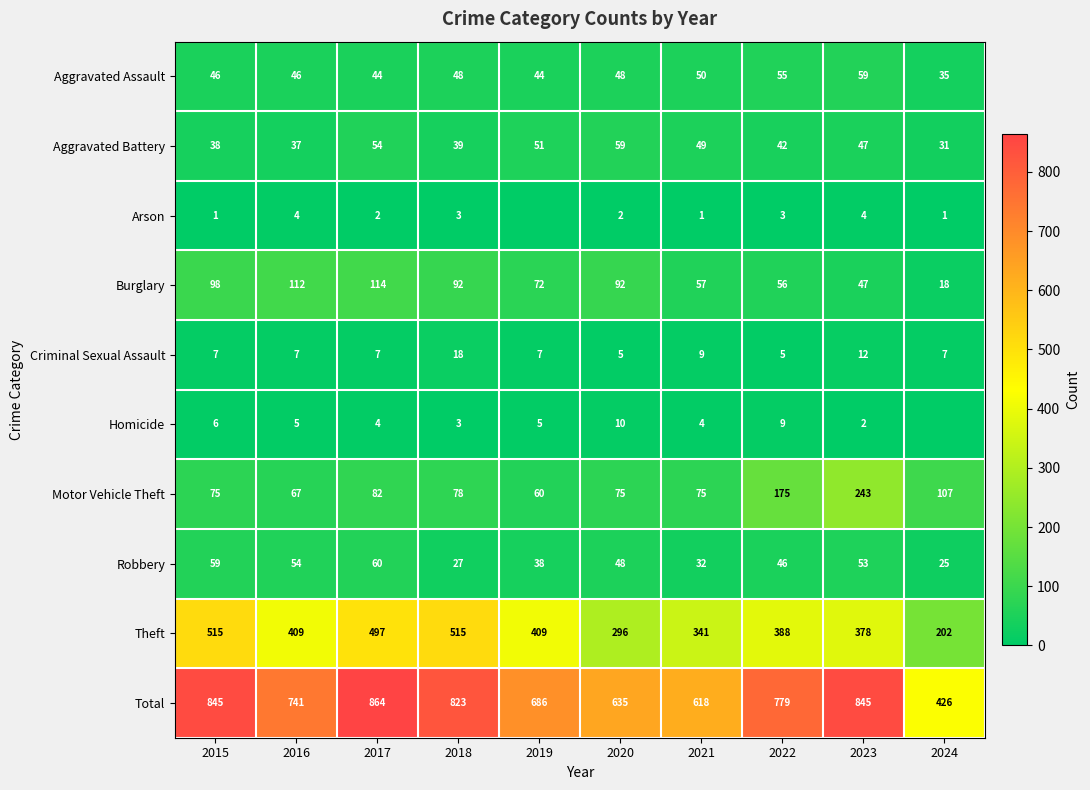

What is the maximum value for Aggravated Assault?

59